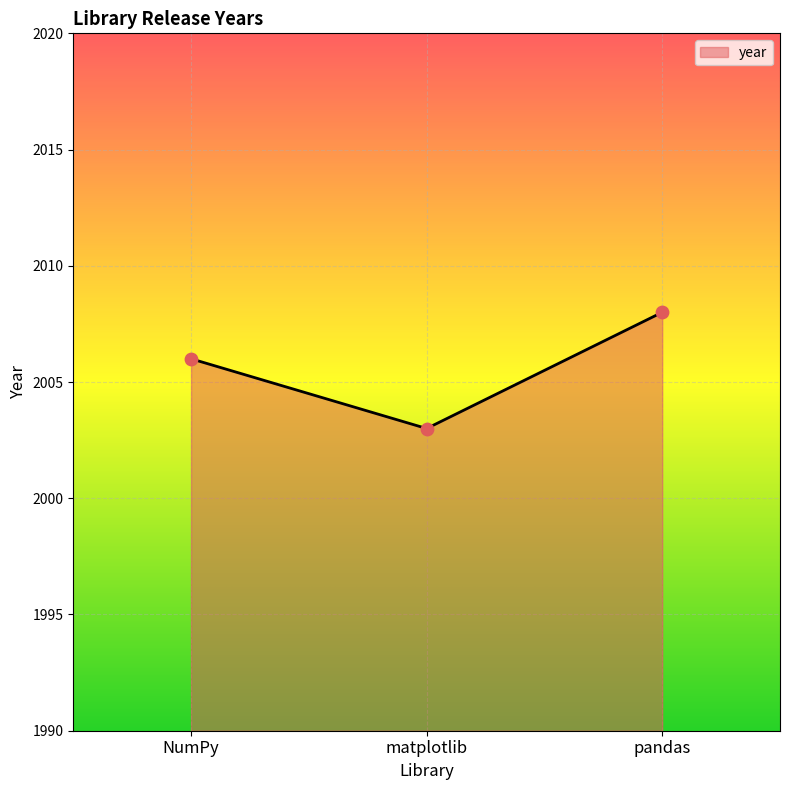

What is the ratio of the value at matplotlib to the value at NumPy?

1.0